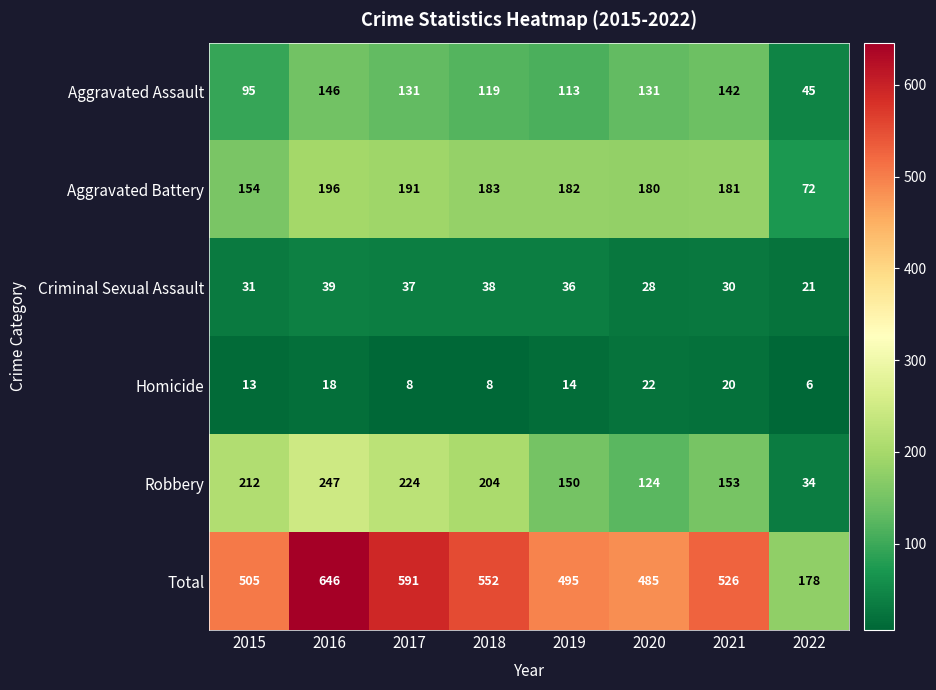

True or false: Total has a value of 646 at 2016.

True